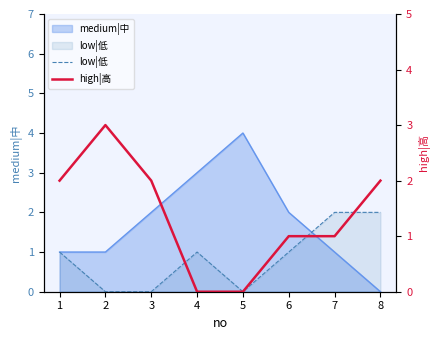

Is it true that high|高 equals 0 at 5?

True